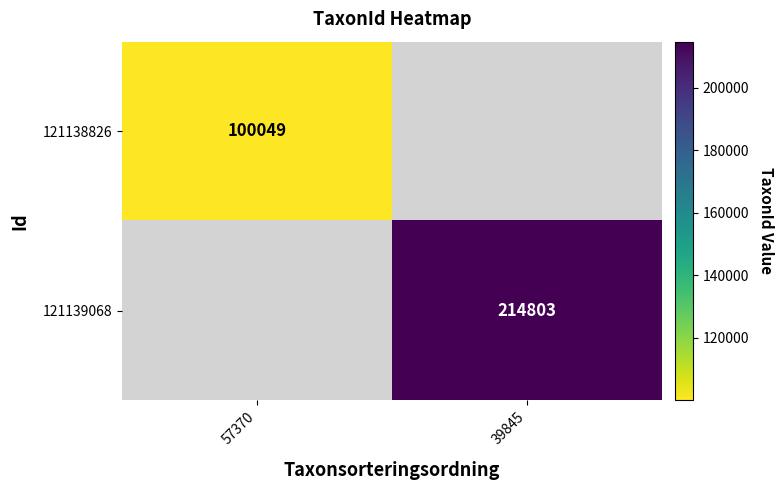

The 121138826 series shows 100049 at 57370. True or false?

True